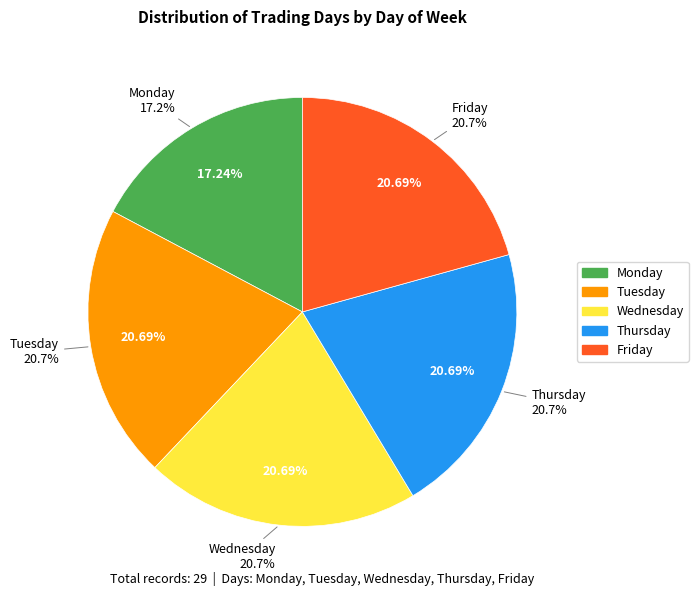

Rank the categories by value from highest to lowest.

Tuesday, Wednesday, Thursday, Friday, Monday